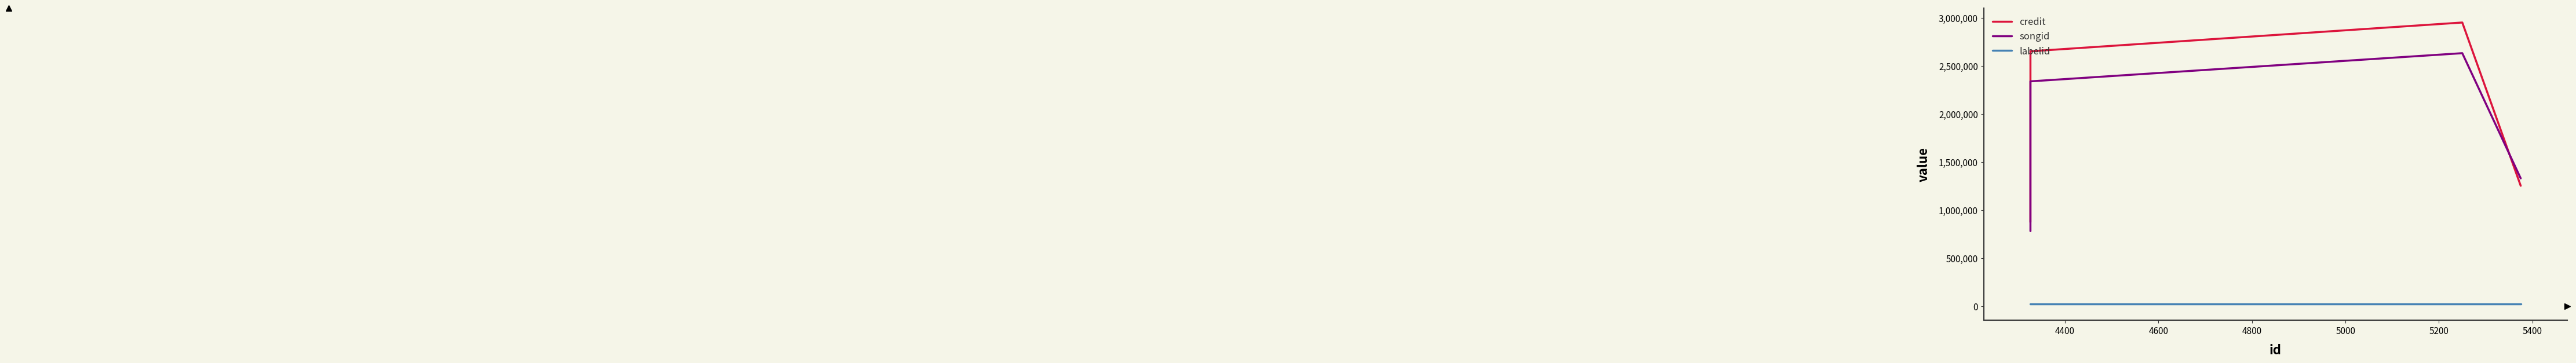

The value of songid at 4600 is 2341210. True or false?

True